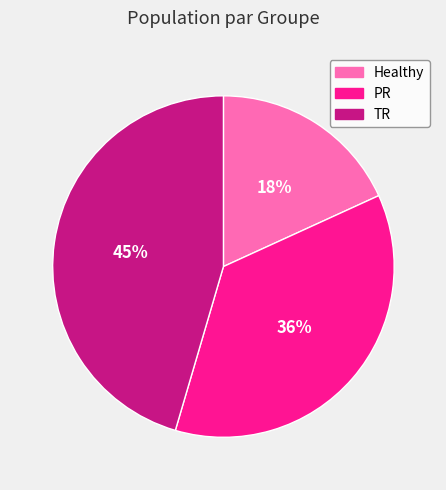

To the nearest percent, what portion does PR represent?

36%